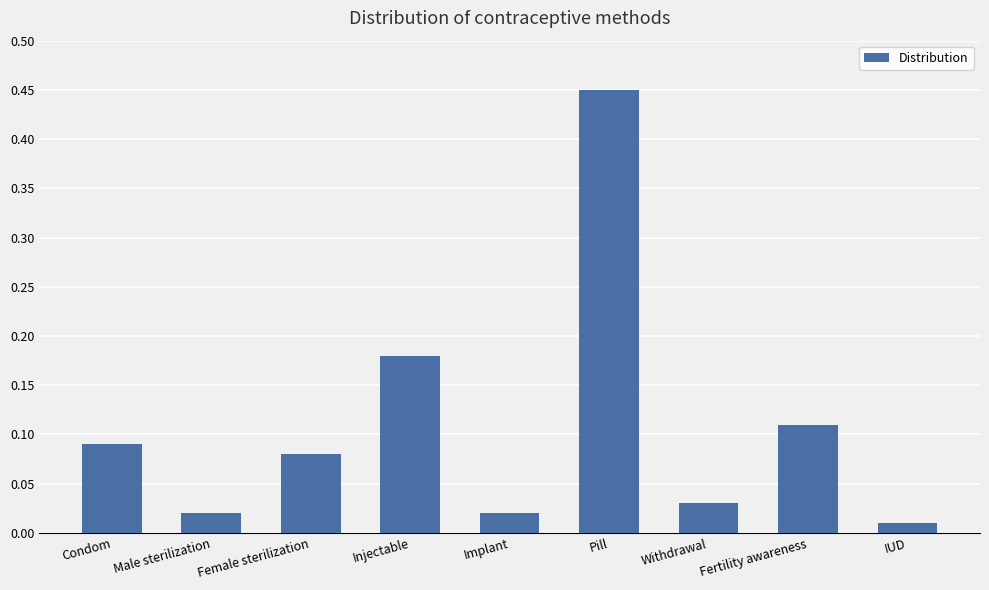

What position from the left is Pill?

6